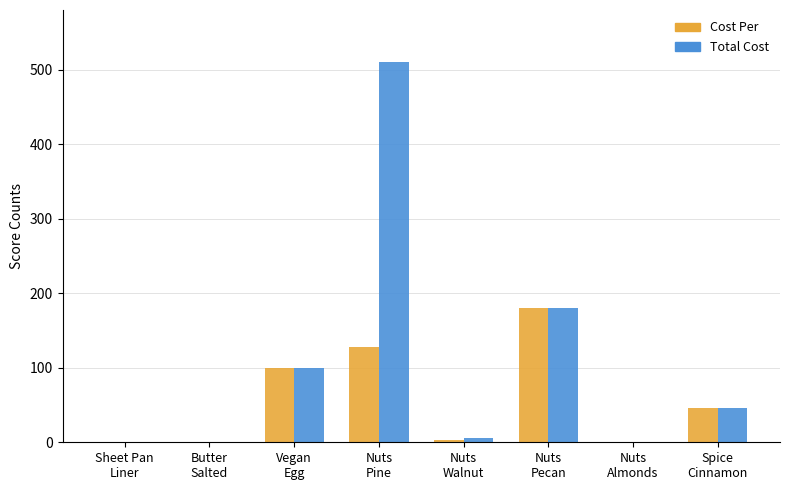

The Total Cost series shows 180.0 at Nuts
Pecan. True or false?

True